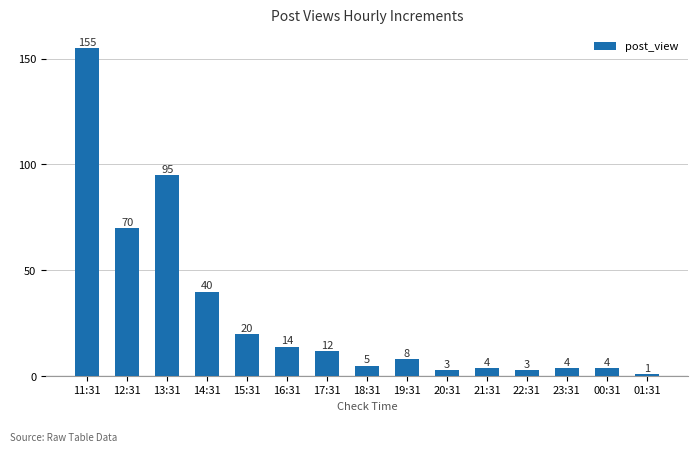

What is the average value?

29